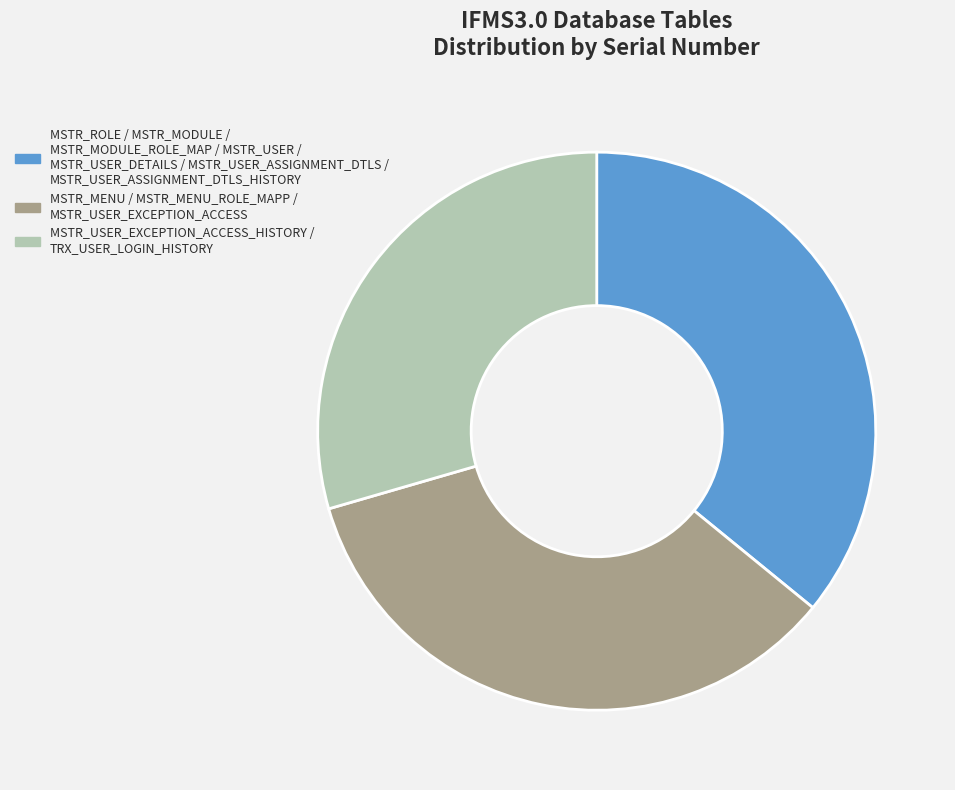

Does any single category account for the majority?

No